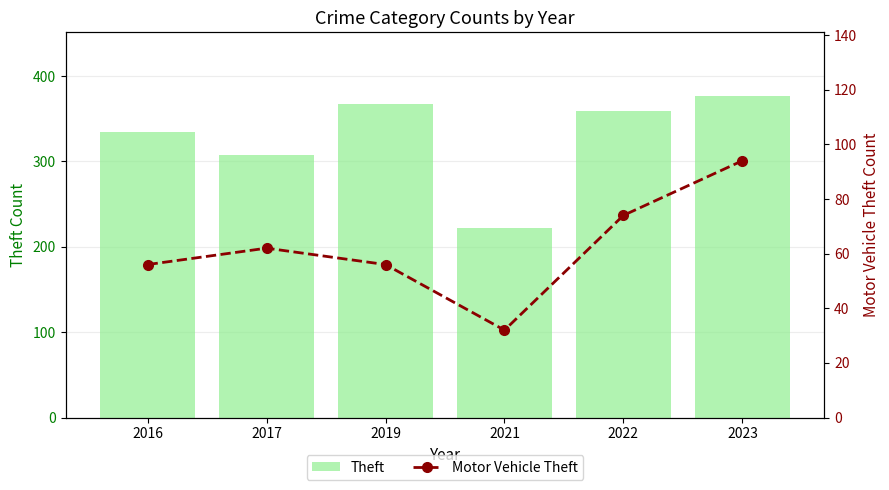

Where does the Theft series first go above 359?

2019